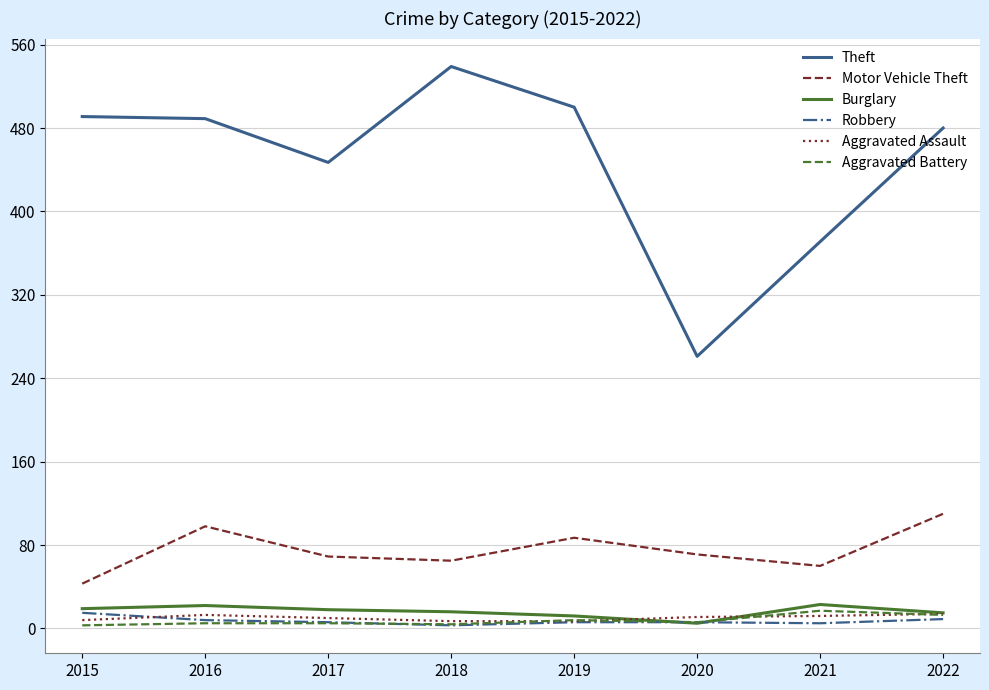

Count the number of data series in this chart.

6